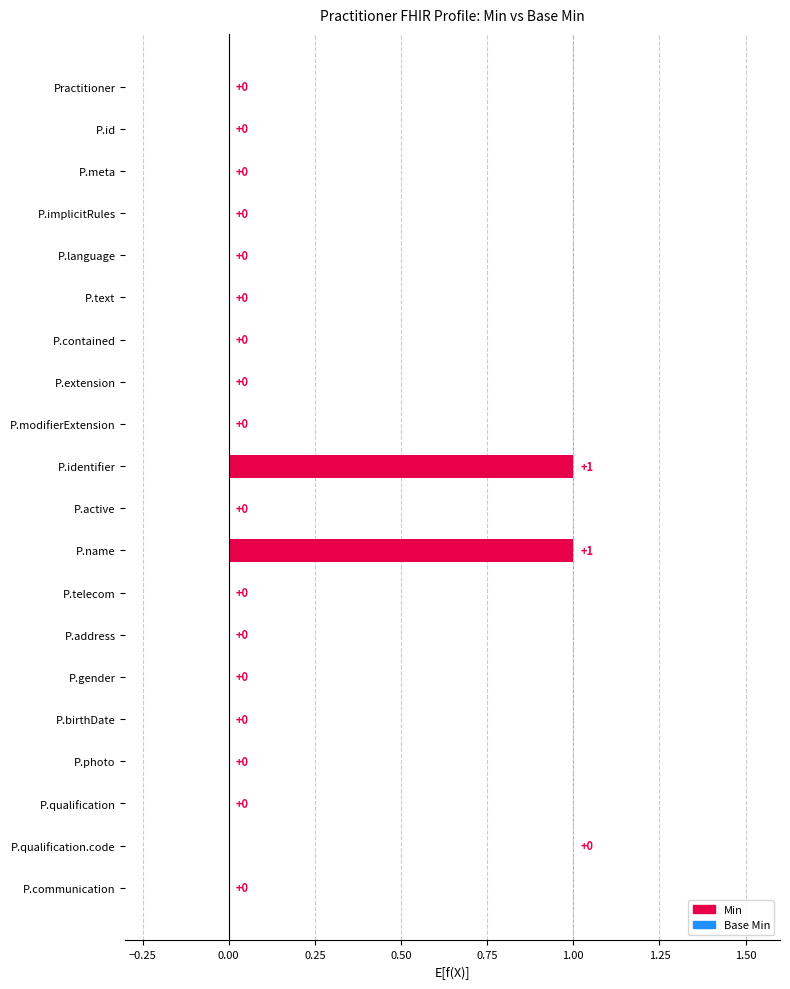

Is the value of Min at Practitioner.gender greater than the value of Base Min at Practitioner.communication?

No